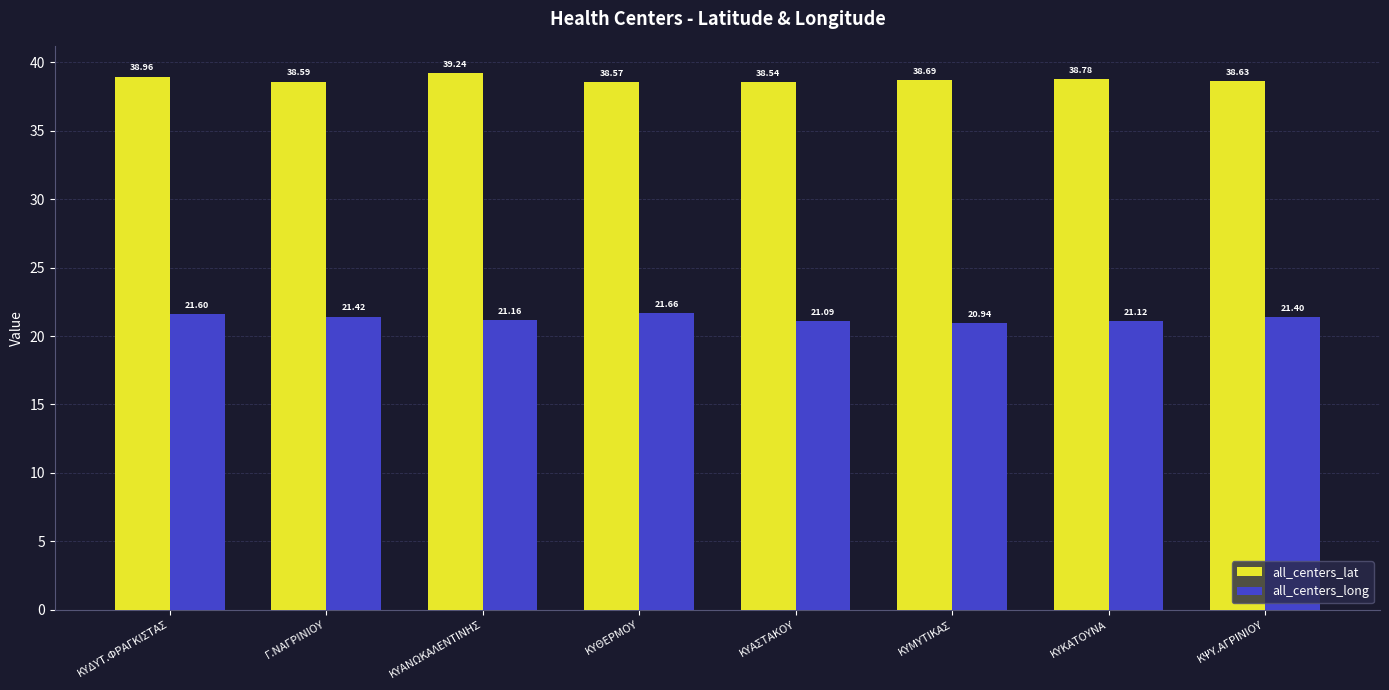

What position from the right is Γ.ΝΑΓΡΙΝΙΟΥ?

7